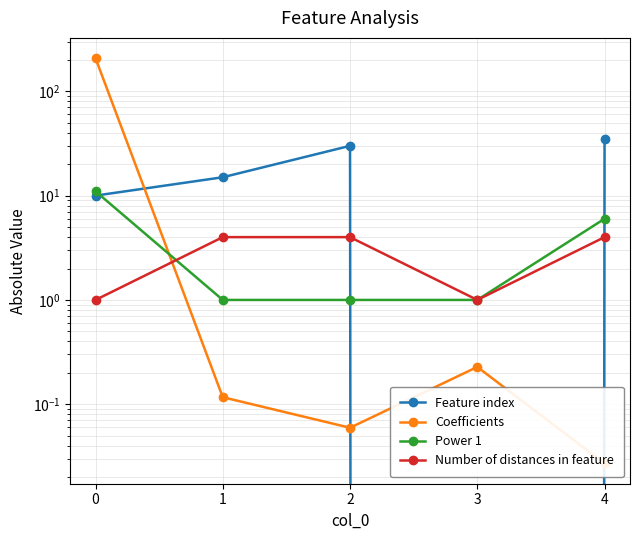

What are all the series names shown in the legend?

Feature index, Coefficients, Power 1, Number of distances in feature